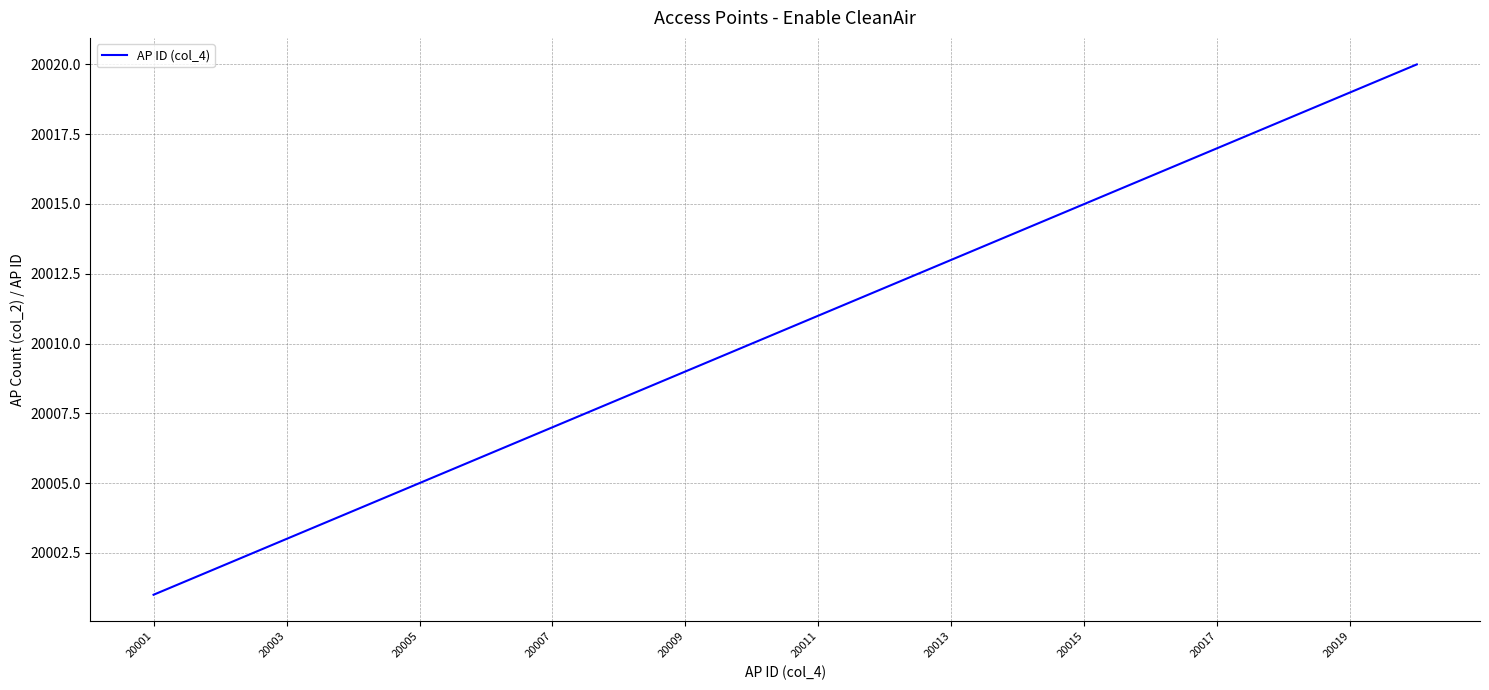

What is the minimum value shown in the chart?

20001